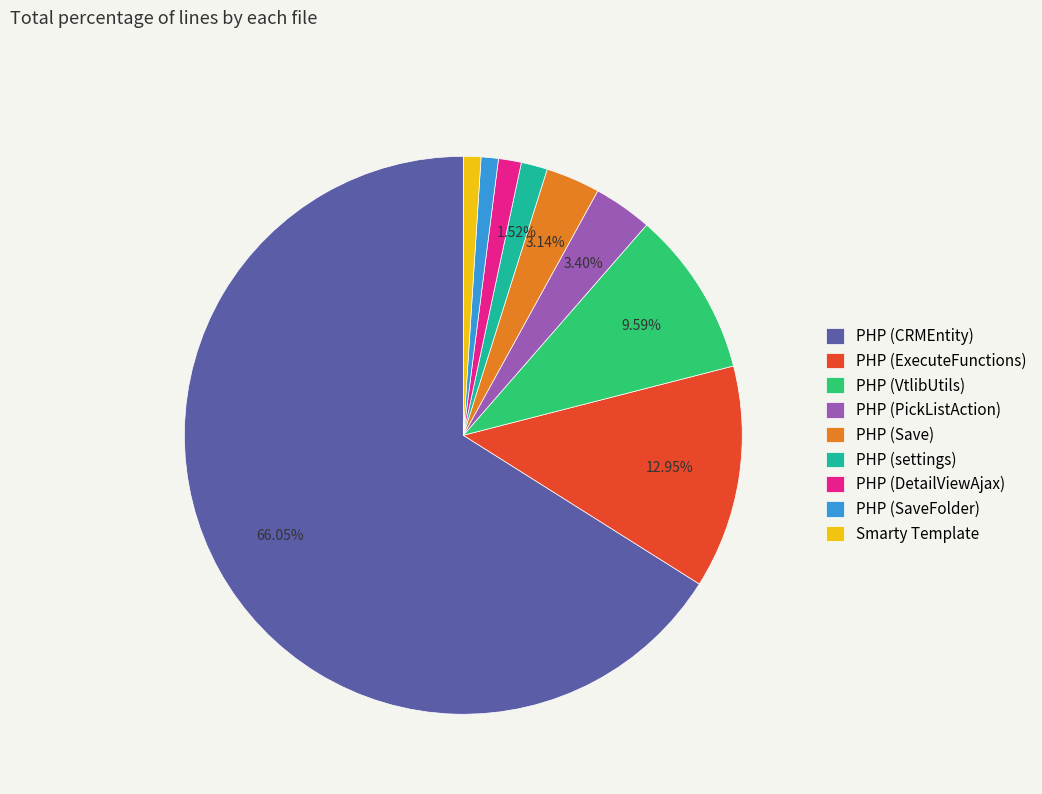

How many segments does this pie chart have?

9